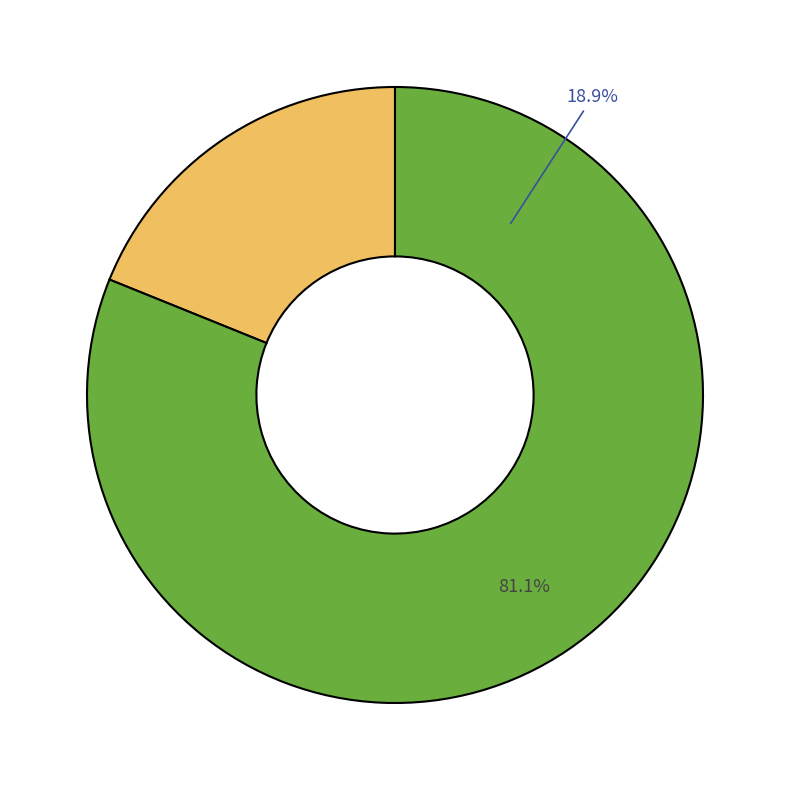

Is there any slice that represents more than half of the pie?

Yes